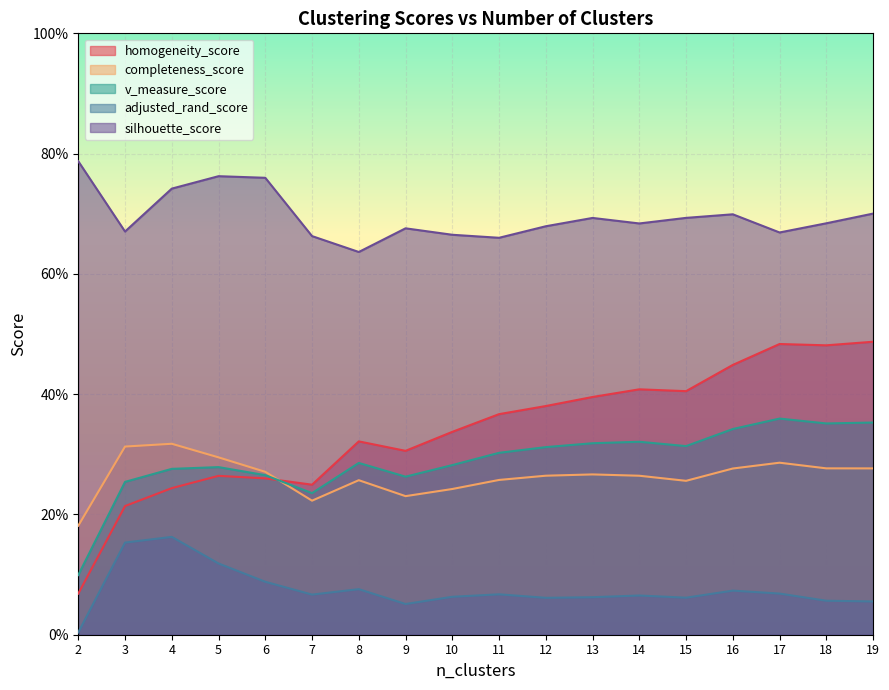

Is the value of v_measure_score at 5 greater than the value of completeness_score at 2?

Yes